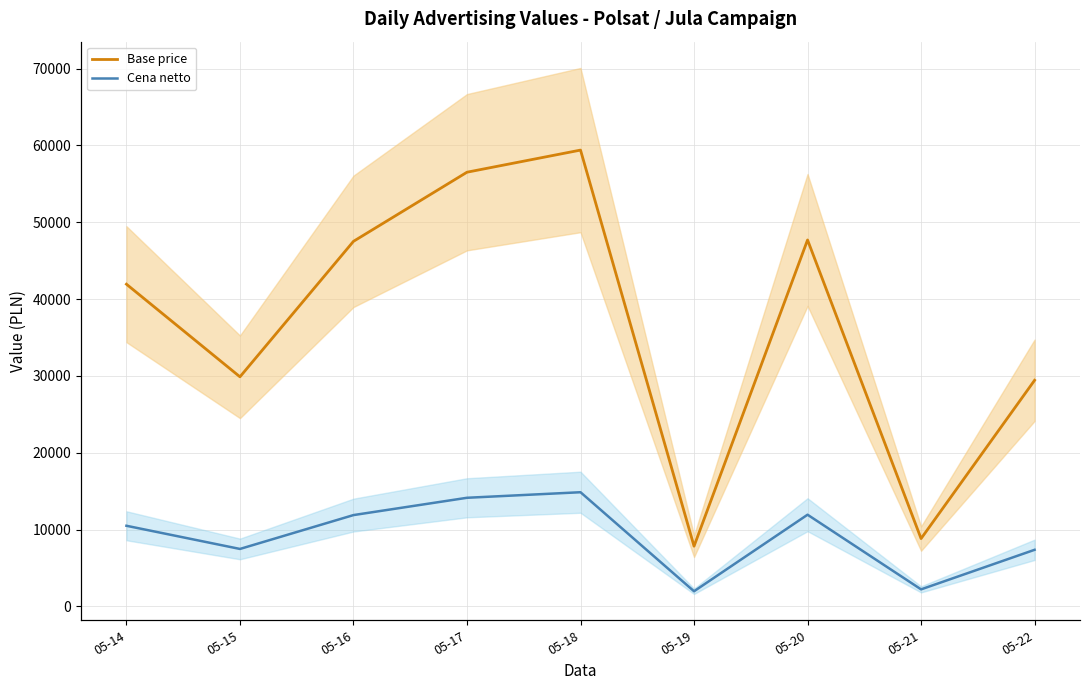

How many interior local valleys does the Cena netto series have?

3